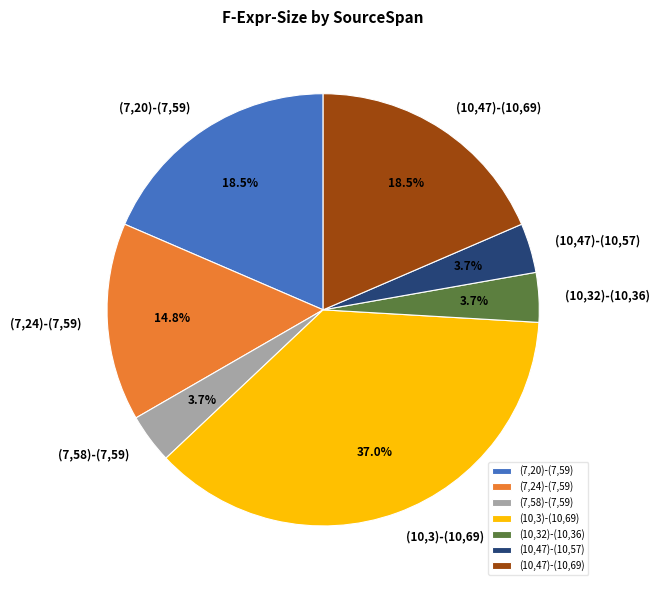

What is the ratio of the value at (10,3)-(10,69) to the value at (10,47)-(10,69)?

2.0